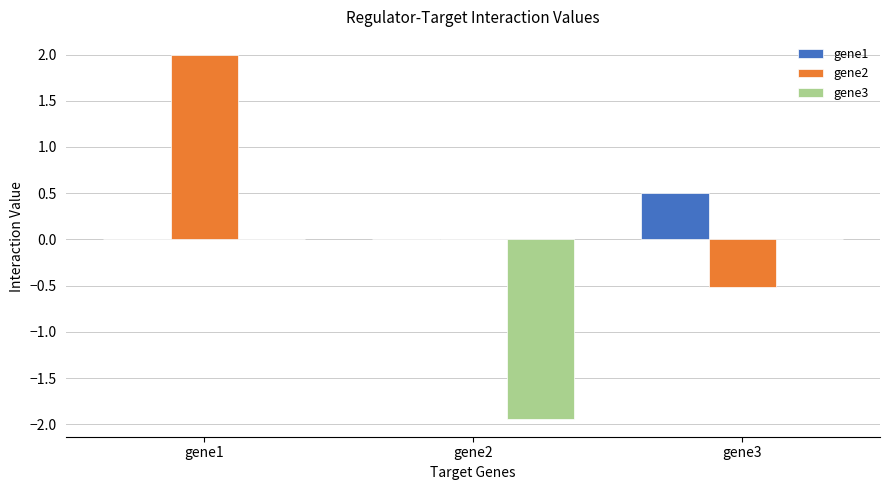

What are all the series names shown in the legend?

gene1, gene2, gene3